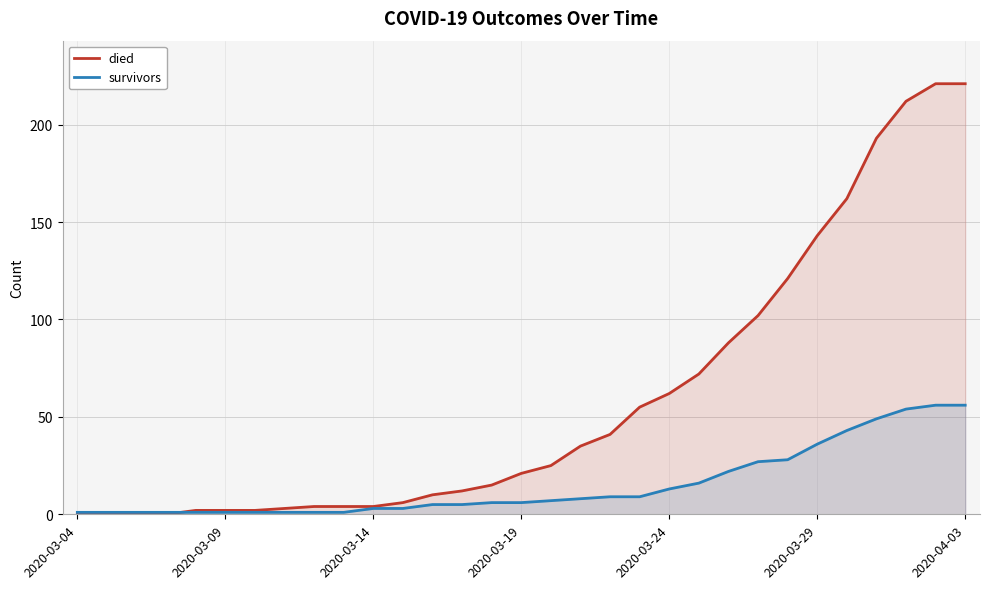

Rank the series by their maximum value, from lowest to highest.

survivors, died